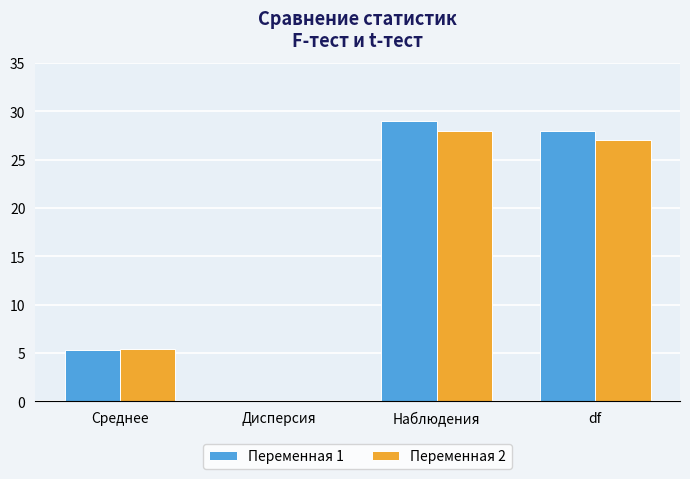

At which category is the sum across all series the highest?

Наблюдения